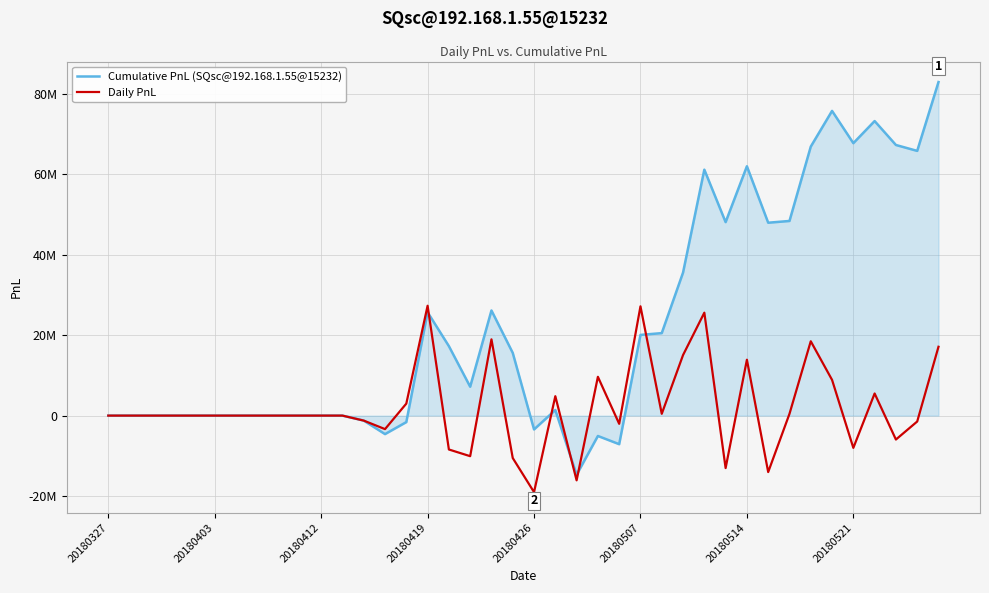

List the series in order of their peak value, lowest first.

Daily PnL, Cumulative PnL (SQsc@192.168.1.55@15232)